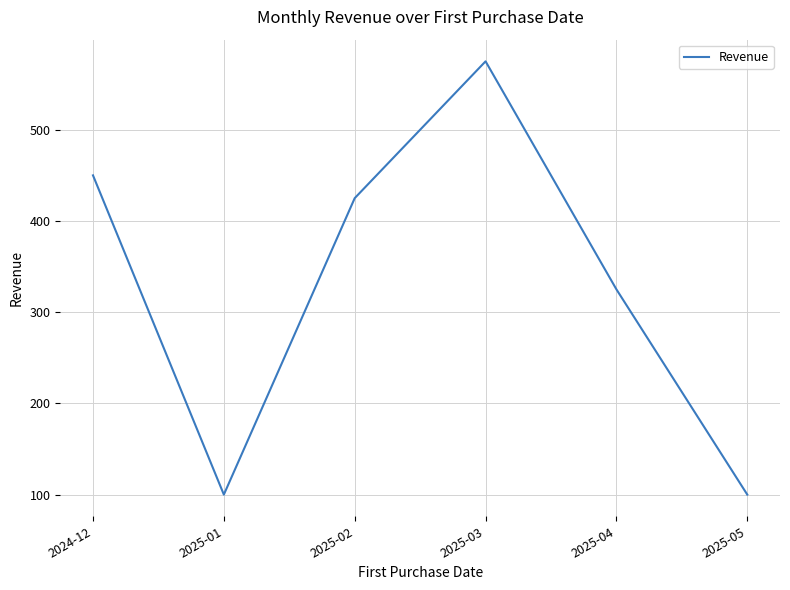

Reading left to right, what are all the values shown in this chart?

450	100	425	575	325	100